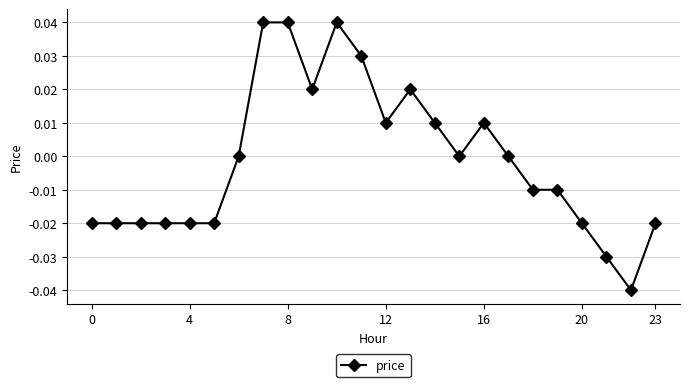

How many series are shown in this chart?

1